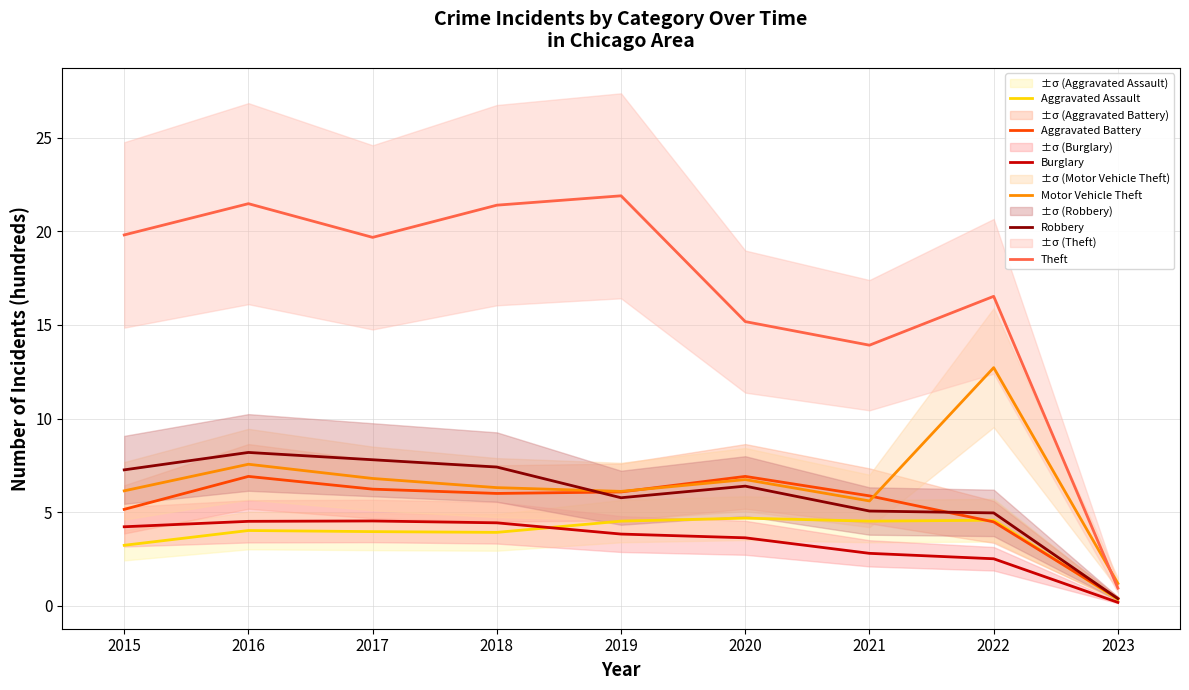

What is the minimum value for Motor Vehicle Theft?

1.2